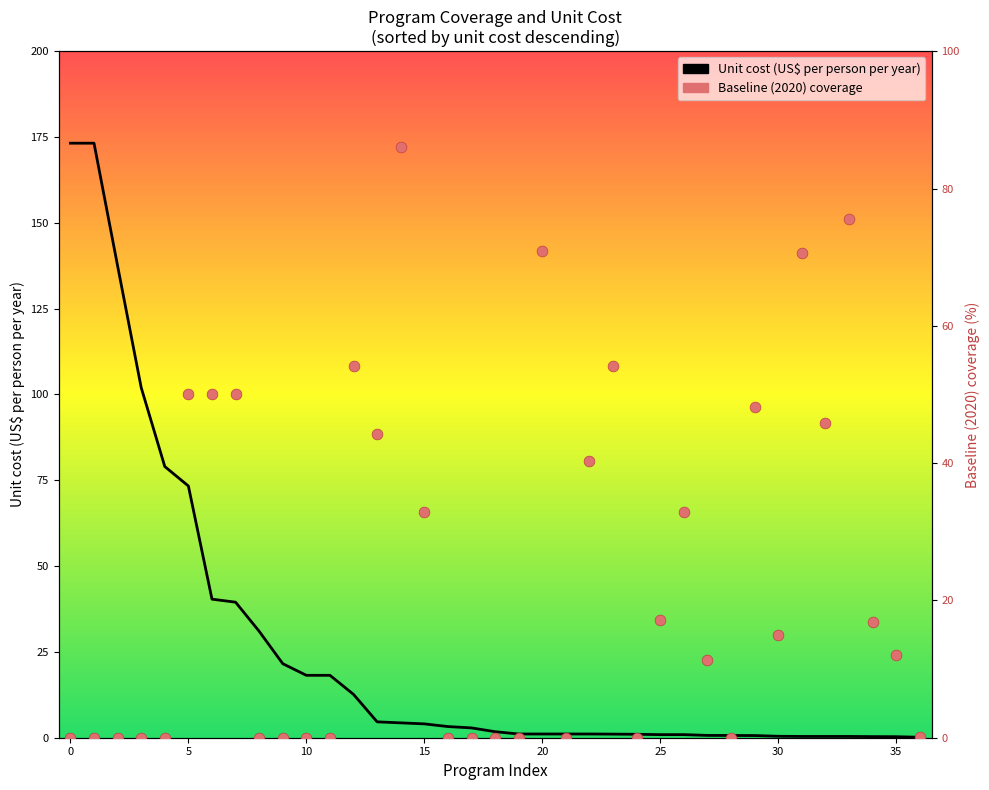

Which series has the largest Y range (max minus min)?

Unit cost (US$ per person per year)